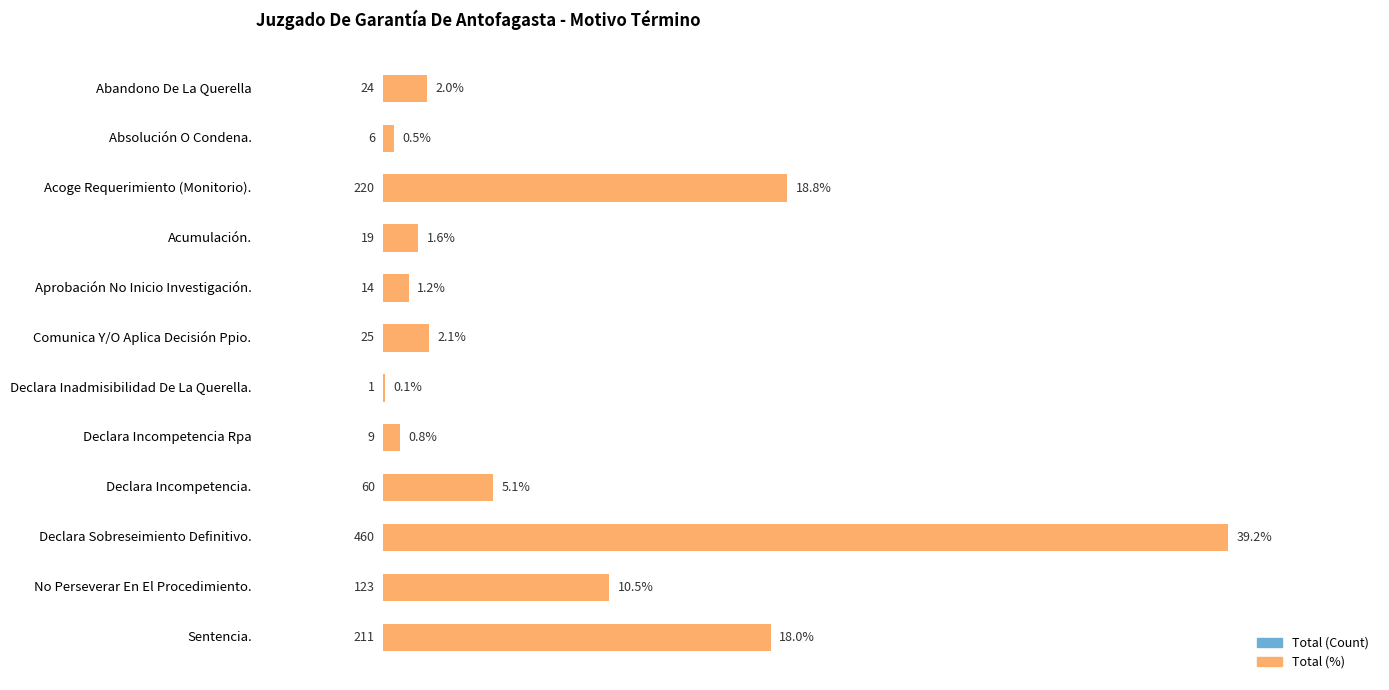

What is the minimum value shown in the chart?

0.1